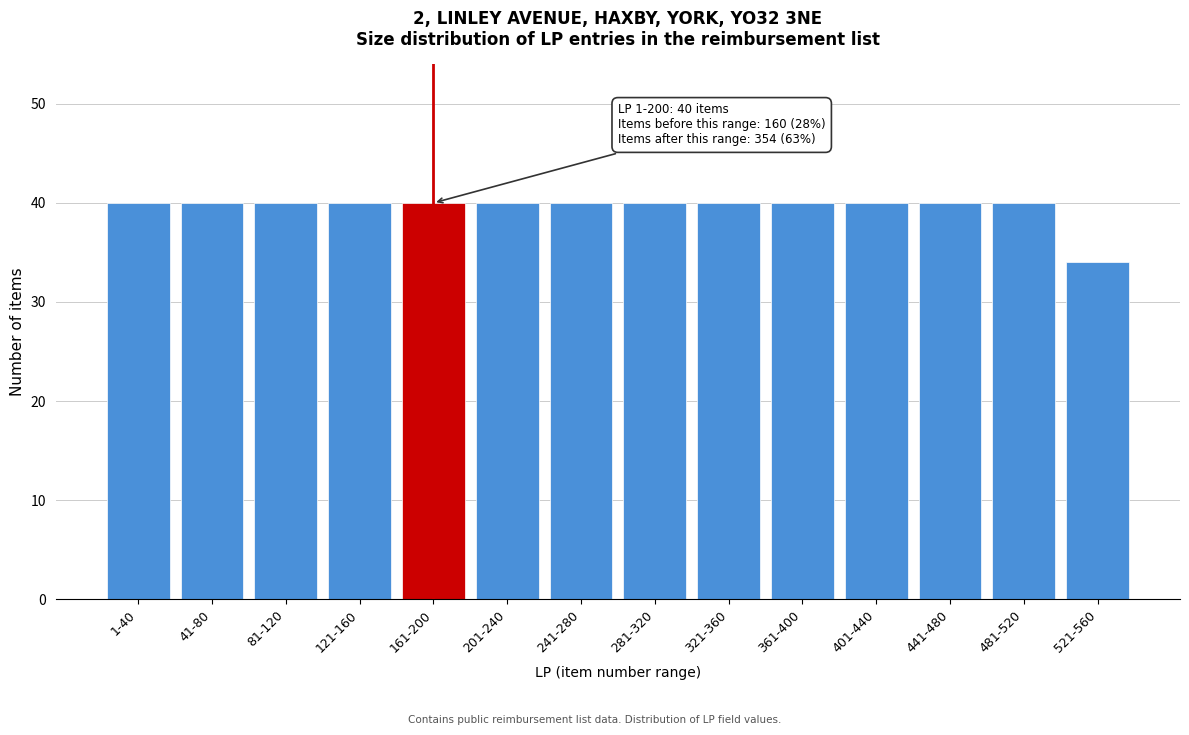

Reading left to right, transcribe all the data shown in this chart.

1-40=40	41-80=40	81-120=40	121-160=40	161-200=40	201-240=40	241-280=40	281-320=40	321-360=40	361-400=40	401-440=40	441-480=40	481-520=40	521-560=34